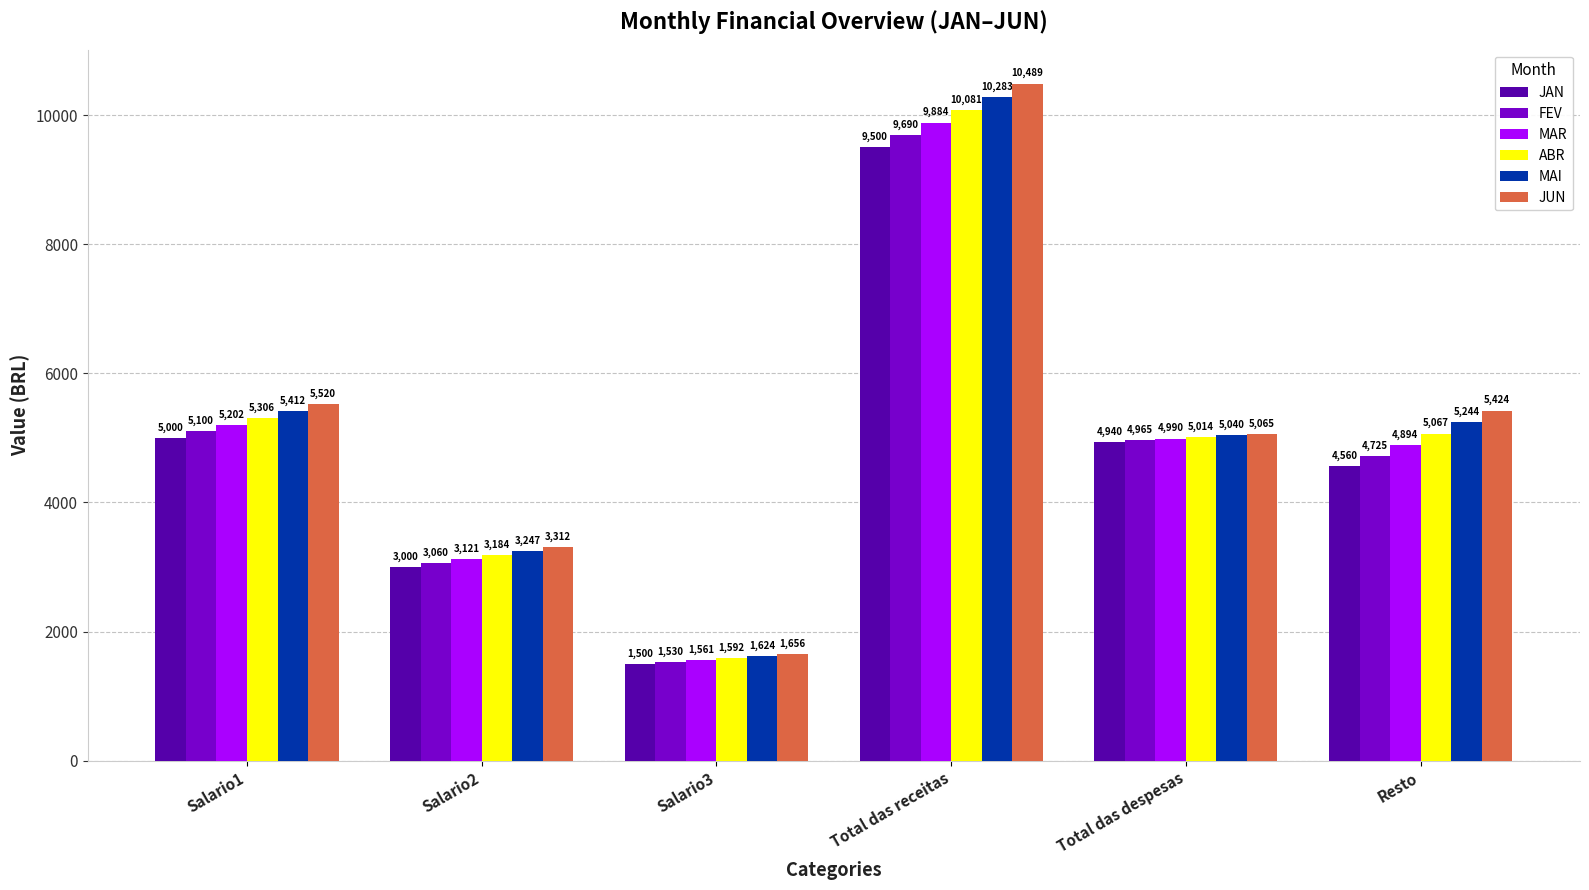

Which label corresponds to the smallest value in the chart?

Salario3